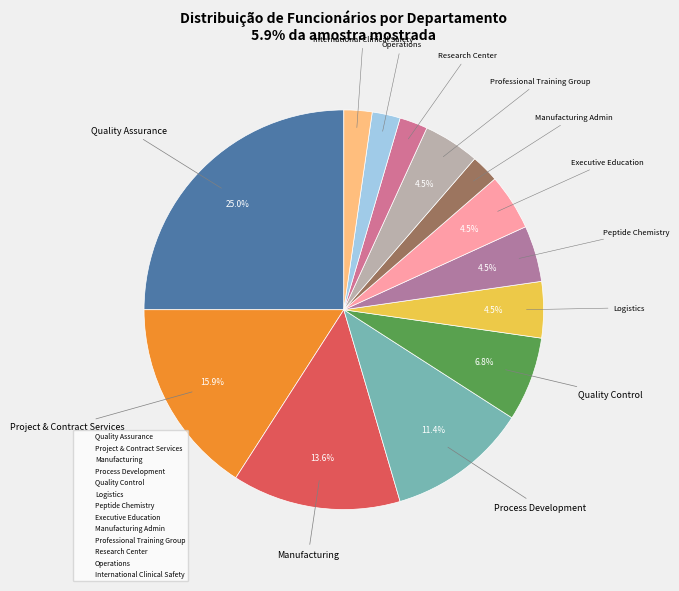

Count the number of slices in the pie.

13